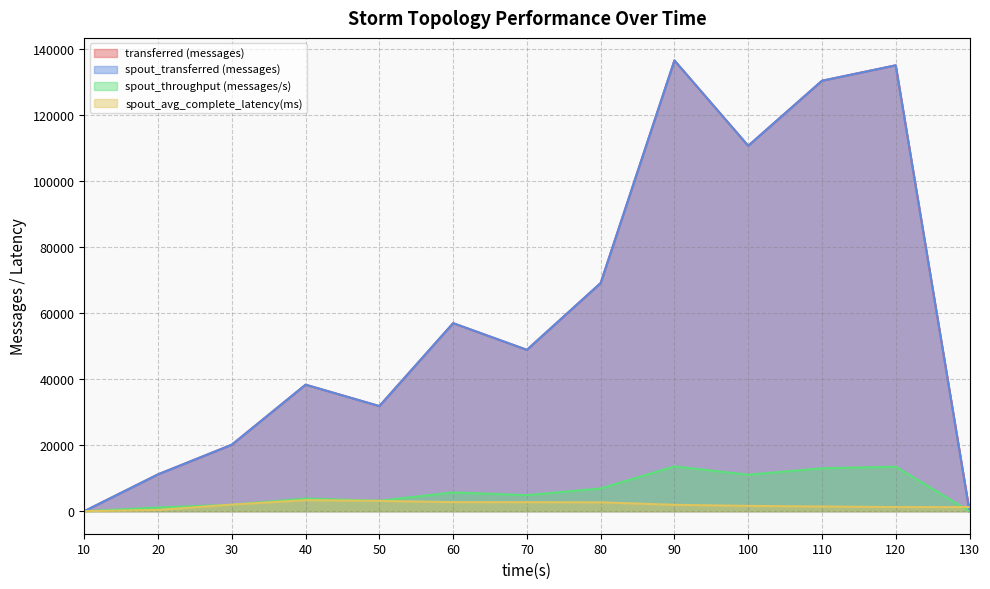

What is the sum of all spout_transferred (messages) values?

789160.0